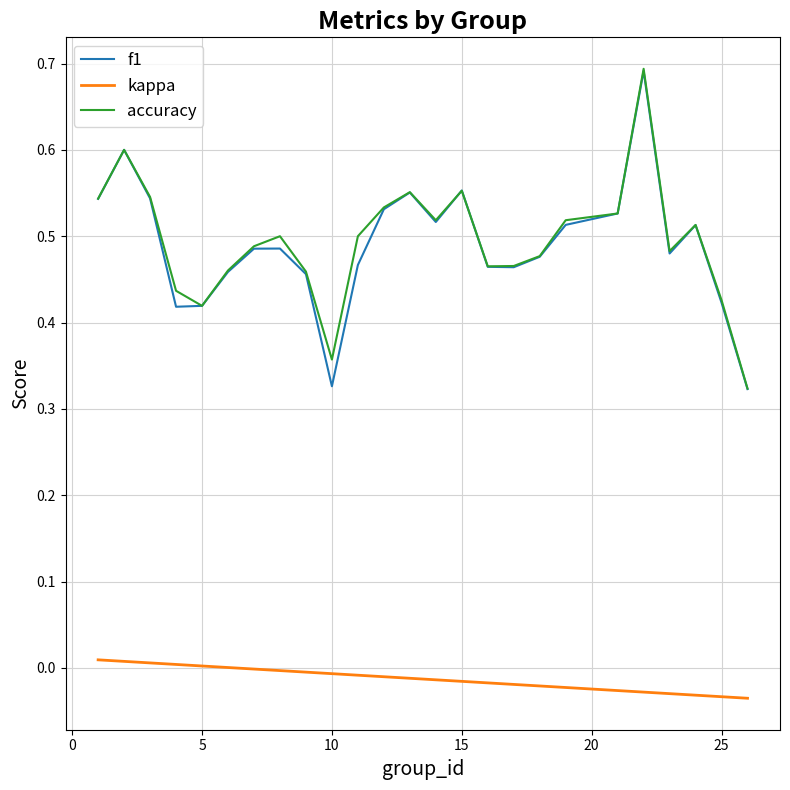

True or false: kappa and f1 intersect in this chart.

False